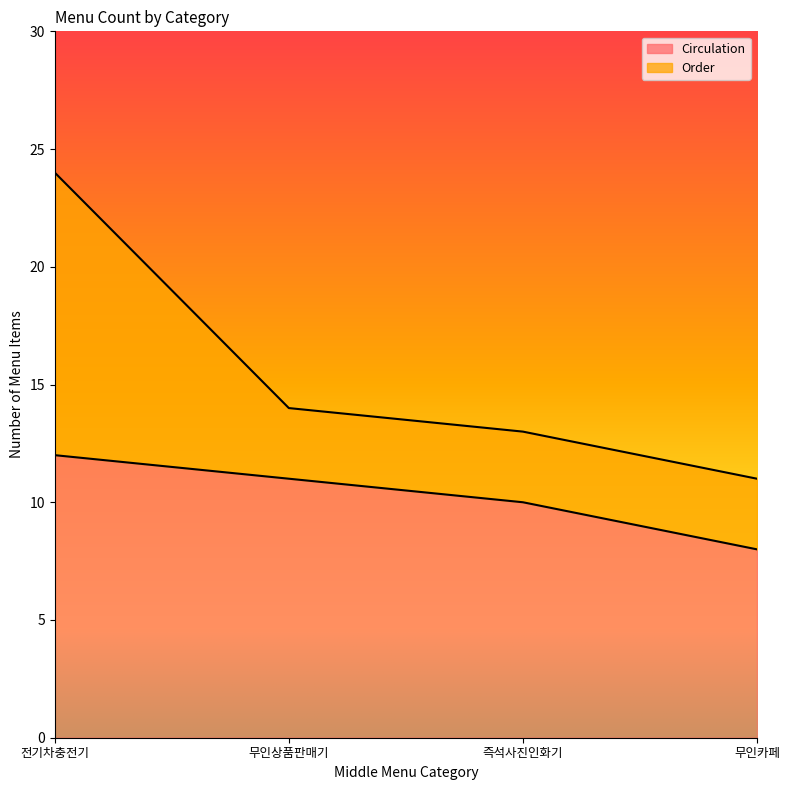

The Circulation series shows 11 at 무인상품판매기. True or false?

True